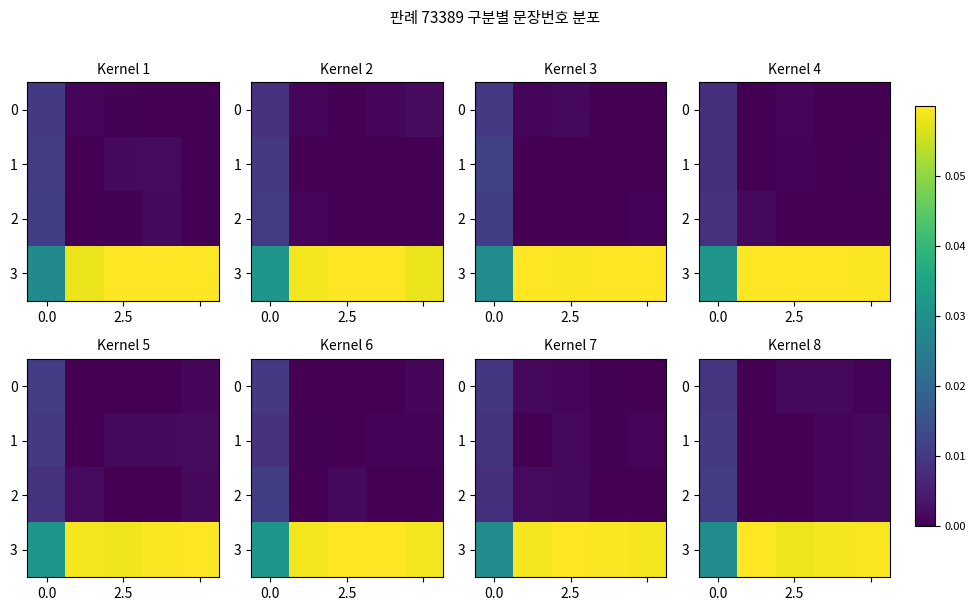

True or false: 1 has a value of 0.0 at 2.5.

False